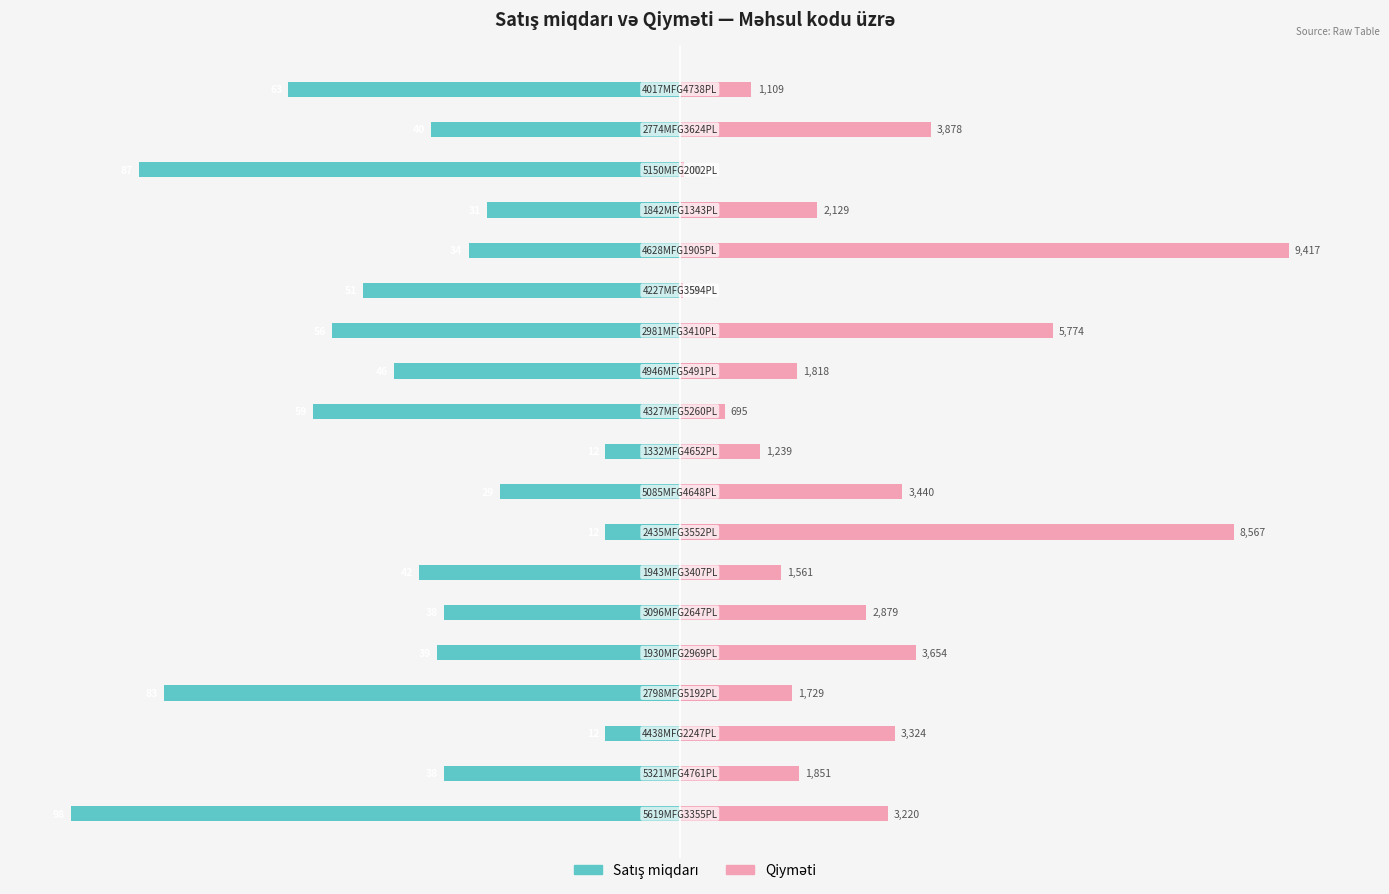

The value of Satış miqdarı at 125 is -88.7. True or false?

False